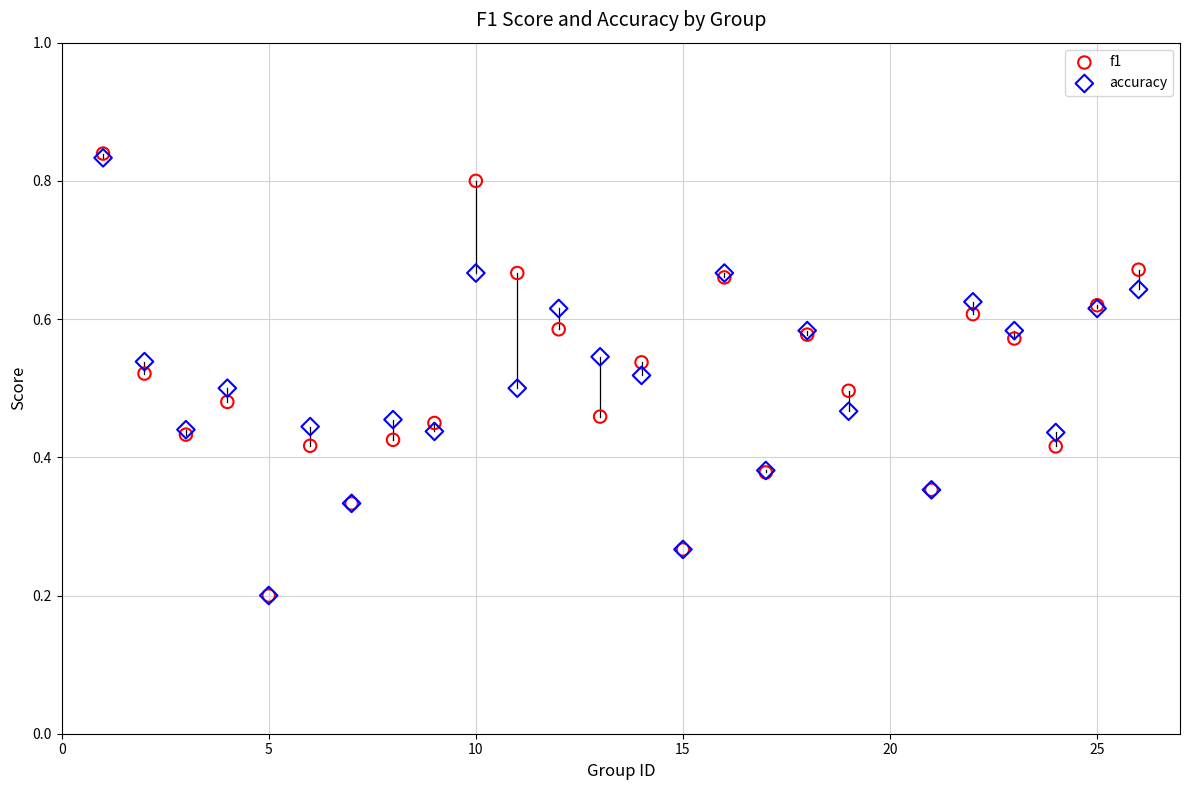

What are all the series names shown in the legend?

f1, accuracy